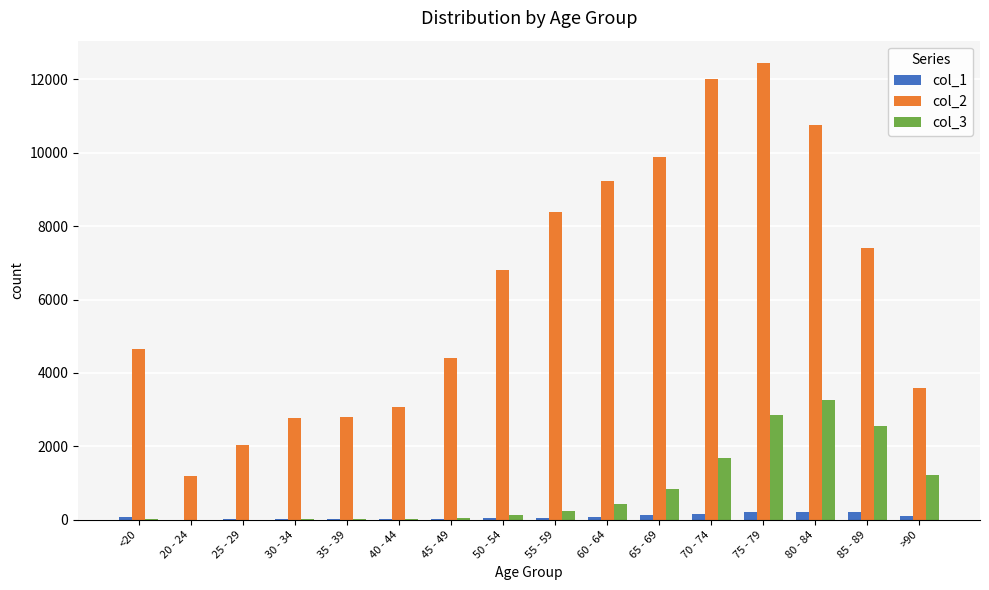

What is the greatest value displayed?

12434